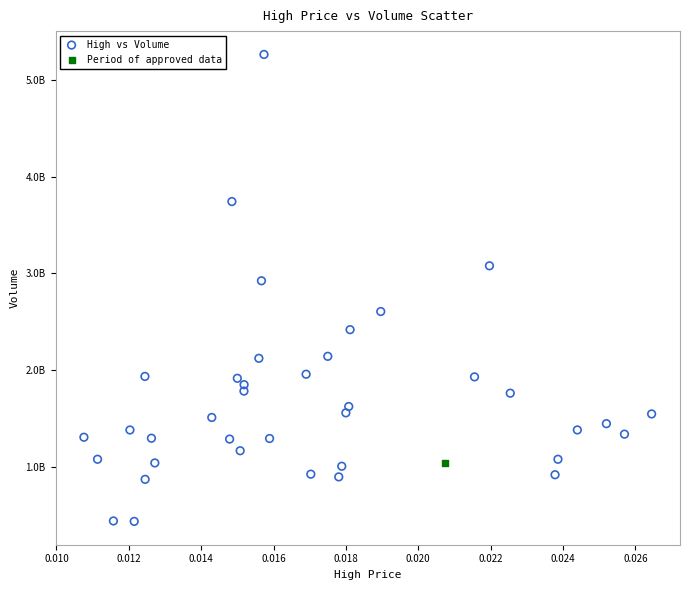

What are all the series names shown in the legend?

High vs Volume, Period of approved data